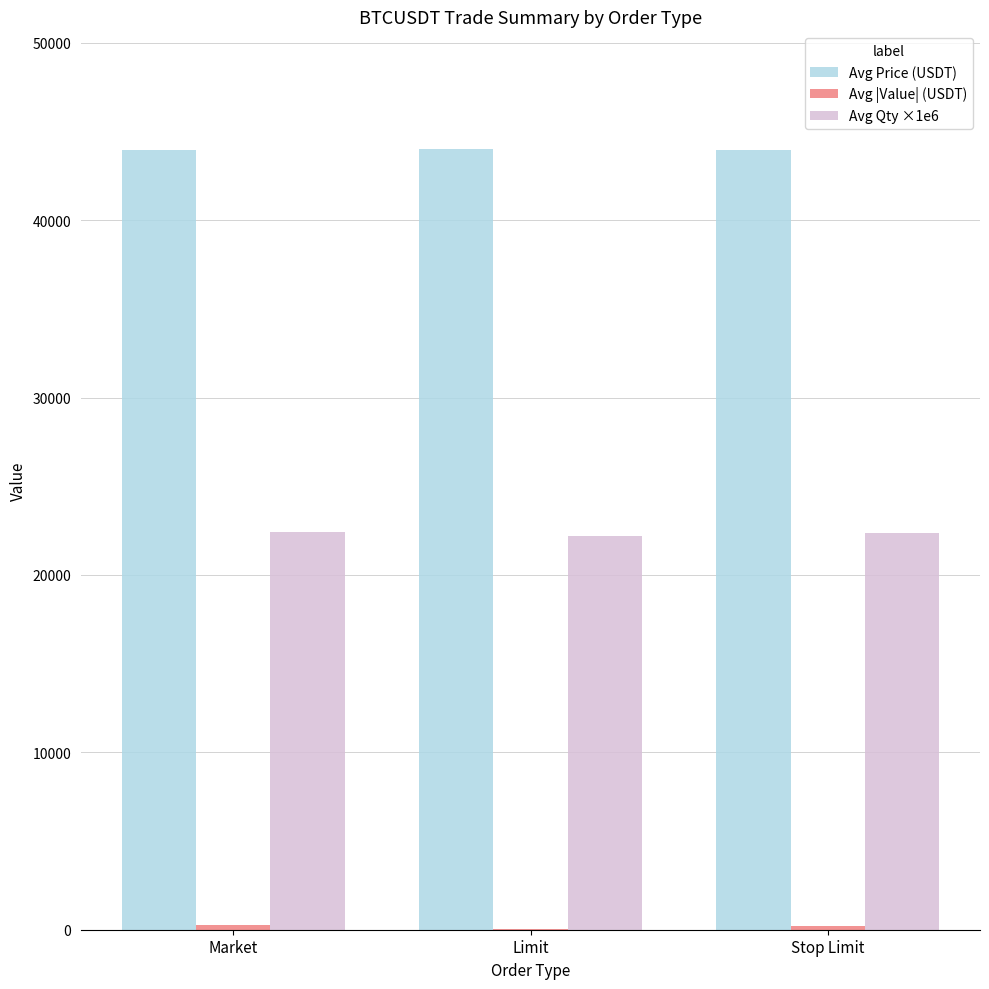

True or false: Avg Price (USDT) has a value of 64026.3 at Stop Limit.

False